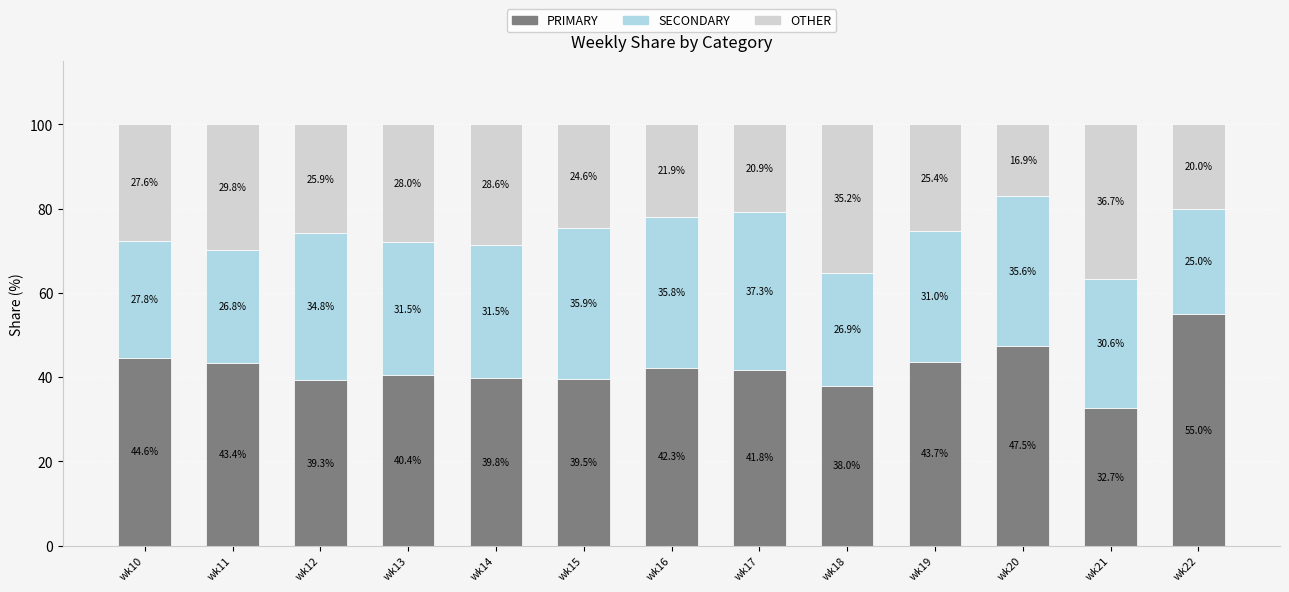

What is the approximate value of PRIMARY at wk19?

43.7